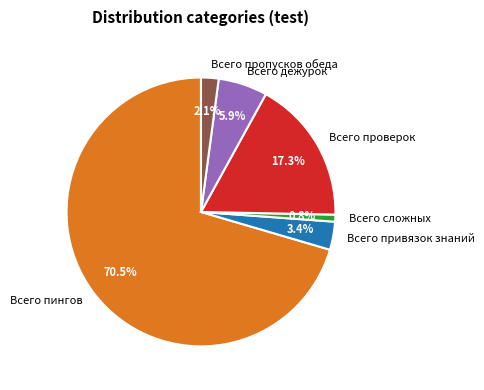

Do Всего сложных and Всего пропусков обеда together represent more than half of the pie?

No